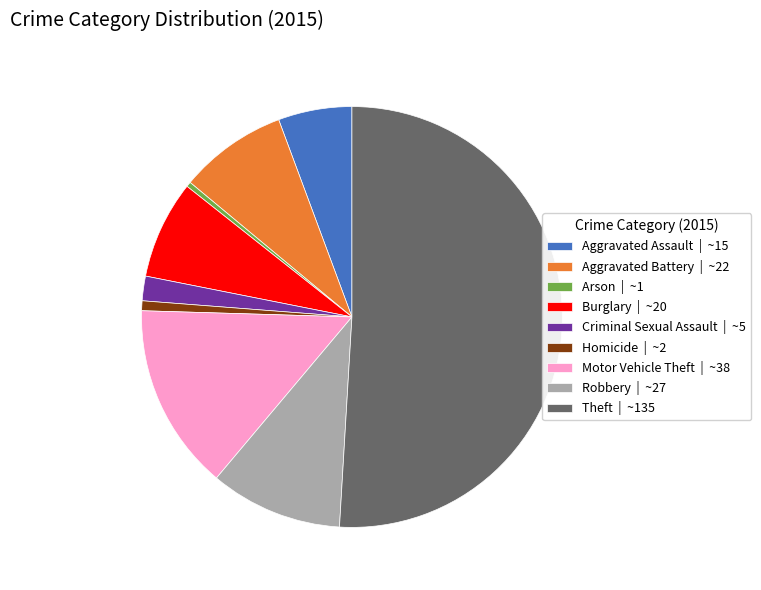

The Aggravated Battery | ~22 slice represents 8% of the pie. True or false?

True